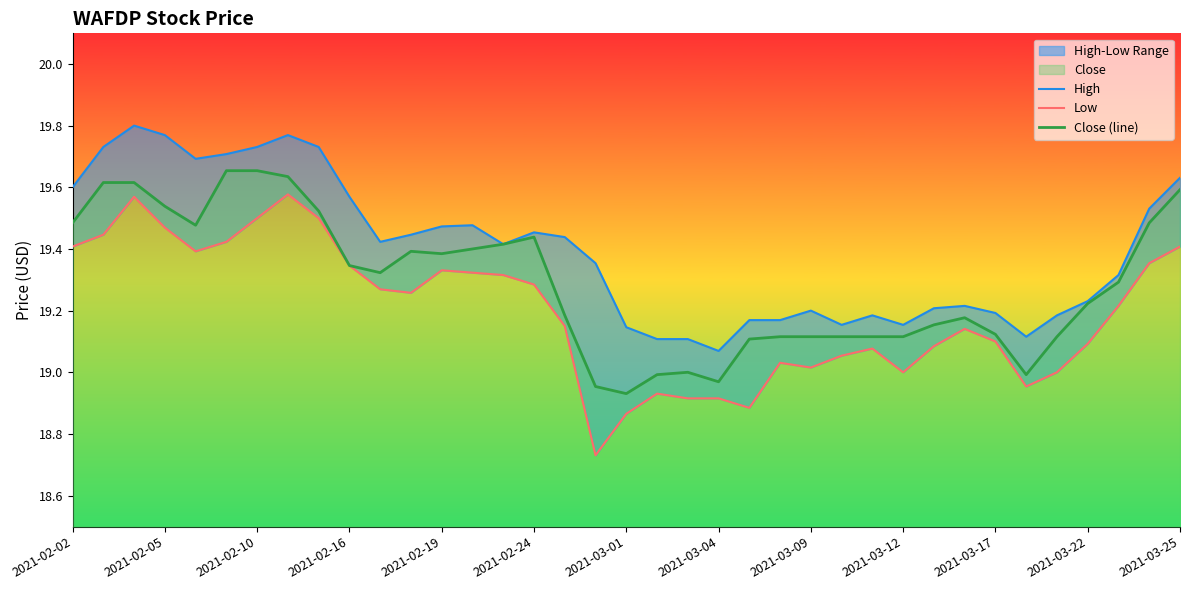

True or false: Close (line) and Low cross at least once.

False